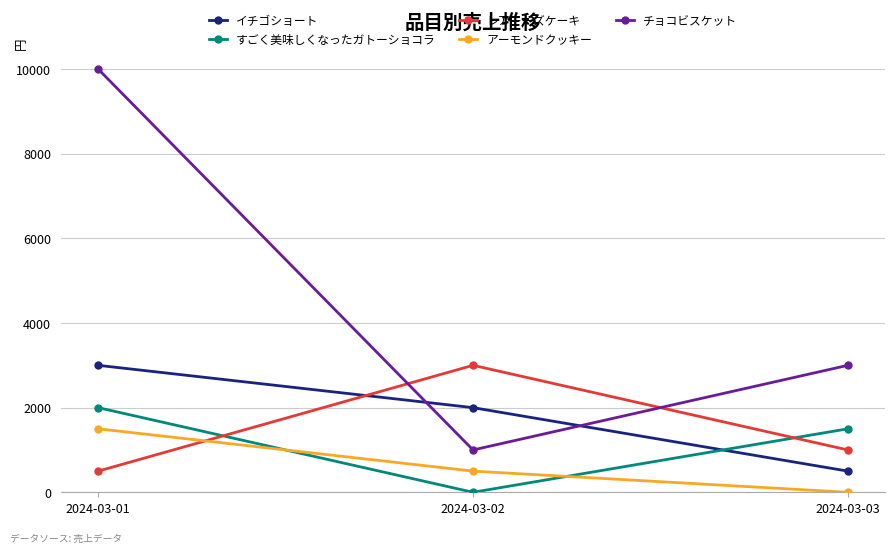

How many distinct data groups are displayed?

5